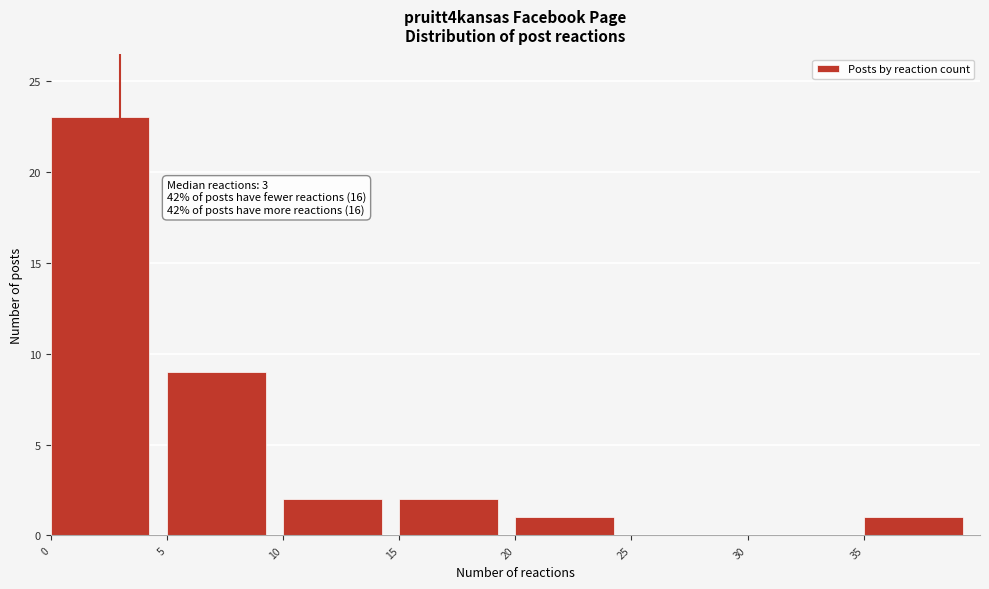

Over which range of the x-axis is the bar tallest?

0 to 5